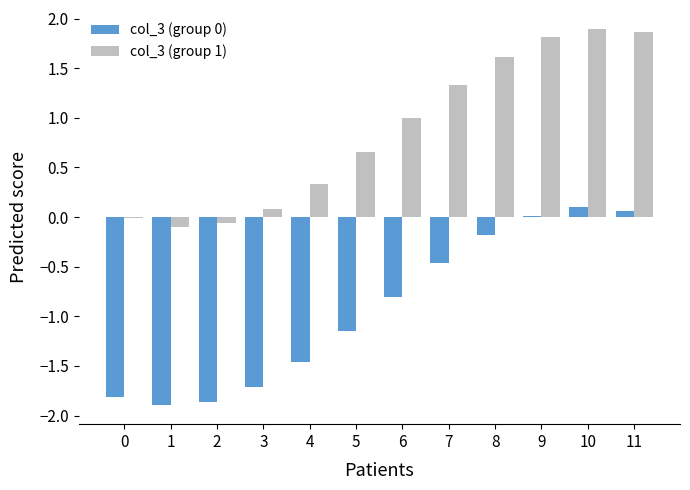

Is the value of col_3 (group 0) at 7 greater than the value of col_3 (group 1) at 10?

No